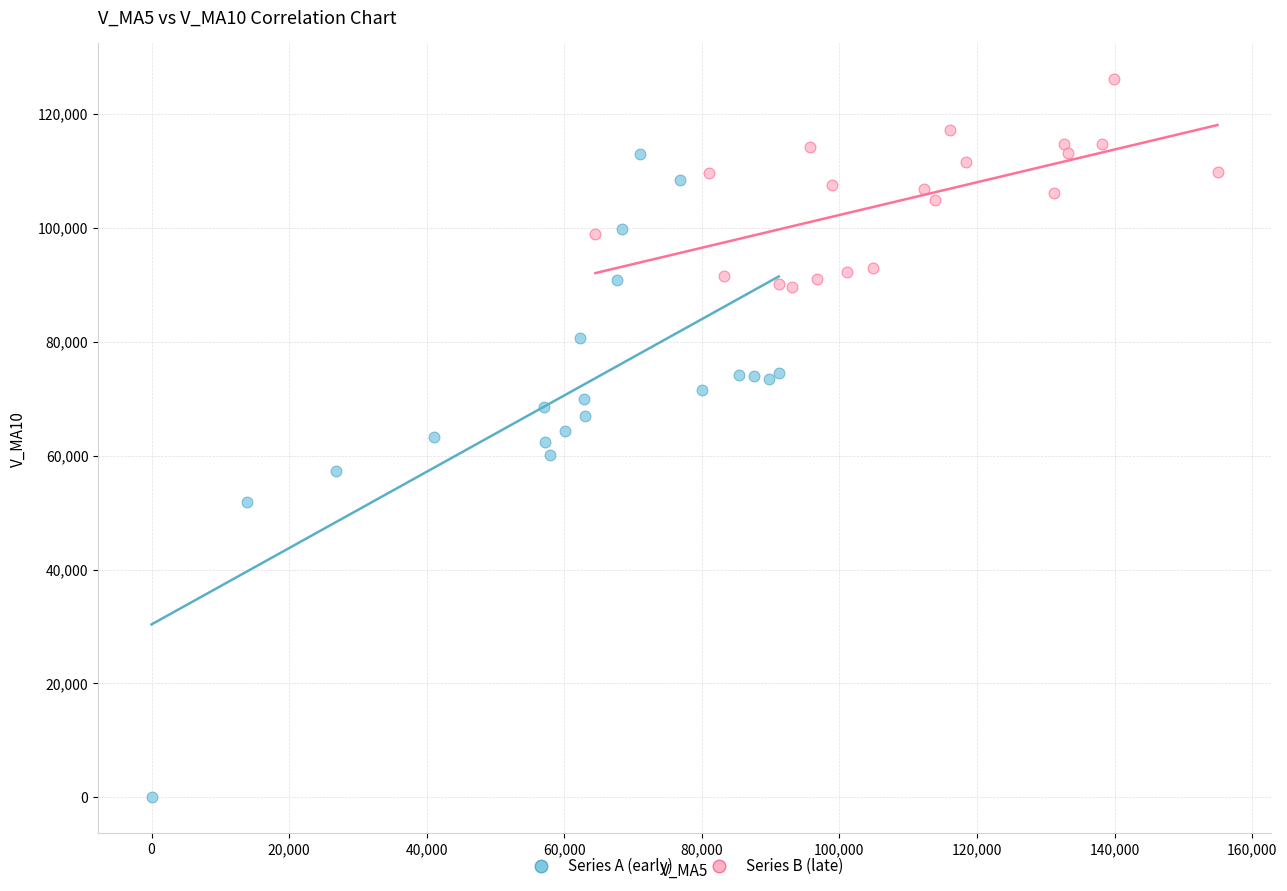

Which series contains the lowest Y value?

Series A (early)